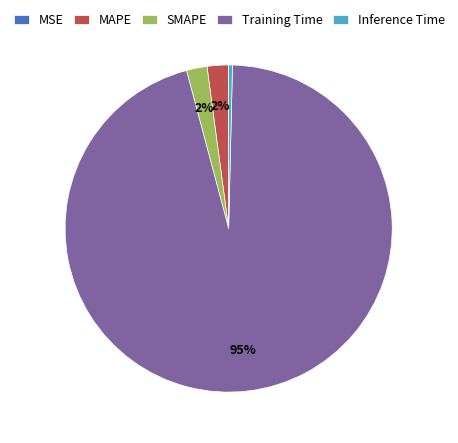

Is there any slice that represents more than half of the pie?

Yes